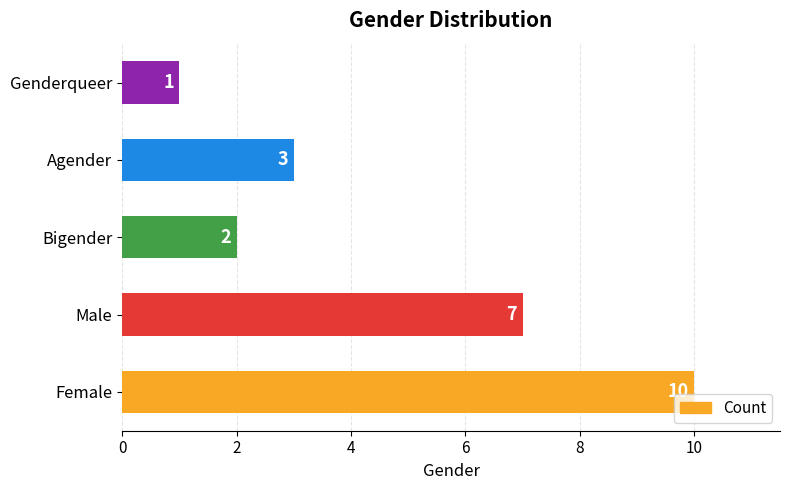

Reading bottom to top, what are all the values shown in this chart?

Female=10	Male=7	Bigender=2	Agender=3	Genderqueer=1